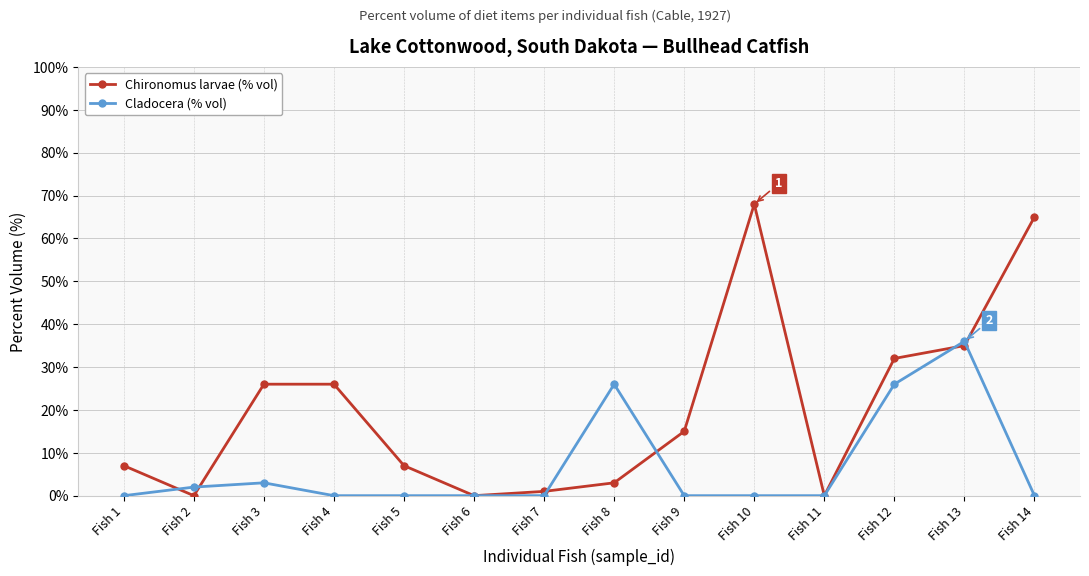

Where is the first local minimum for Chironomus larvae (% vol)?

Fish 2